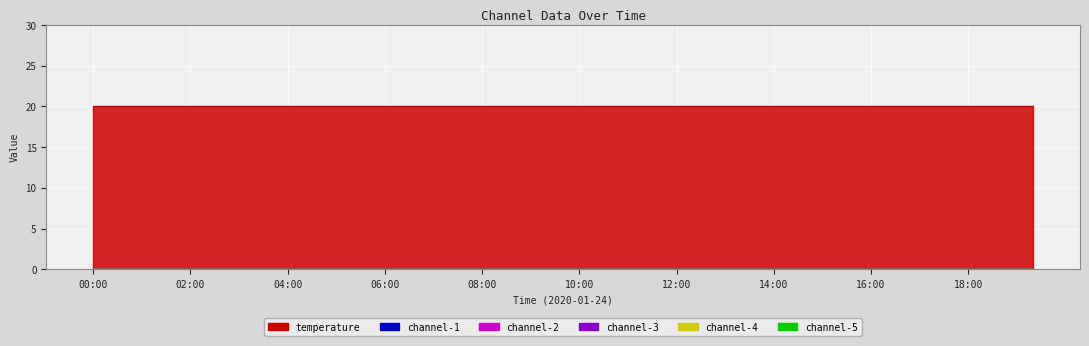

Reading left to right, list all the values displayed in this chart.

temperature: 20	20	20	20	20	20	20	20	20	20	20	20	20	20	20	20	20	20	20	20	20	20	20	20	20	20	20	20	20	20
channel-1: 0	0	0	0	0	0	0	0	0	0	0	0	0	0	0	0	0	0	0	0	0	0	0	0	0	0	0	0	0	0
channel-2: 0	0	0	0	0	0	0	0	0	0	0	0	0	0	0	0	0	0	0	0	0	0	0	0	0	0	0	0	0	0
channel-3: 0	0	0	0	0	0	0	0	0	0	0	0	0	0	0	0	0	0	0	0	0	0	0	0	0	0	0	0	0	0
channel-4: 0	0	0	0	0	0	0	0	0	0	0	0	0	0	0	0	0	0	0	0	0	0	0	0	0	0	0	0	0	0
channel-5: 0	0	0	0	0	0	0	0	0	0	0	0	0	0	0	0	0	0	0	0	0	0	0	0	0	0	0	0	0	0